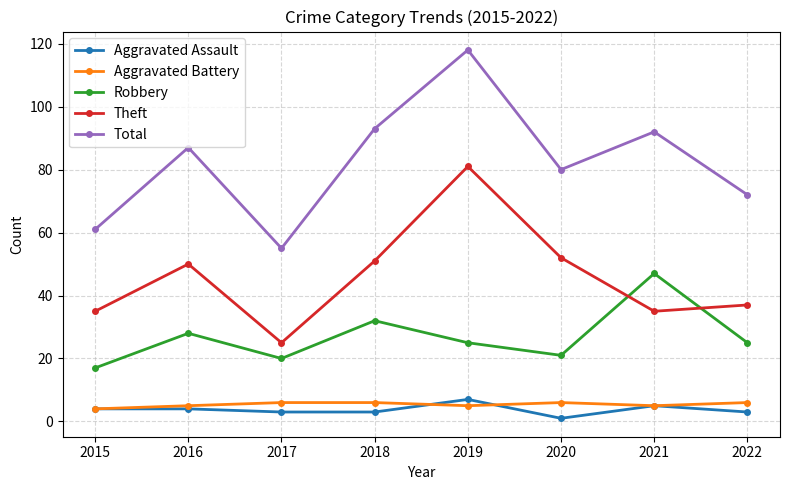

True or false: Robbery has more than 2 interior local peaks.

True